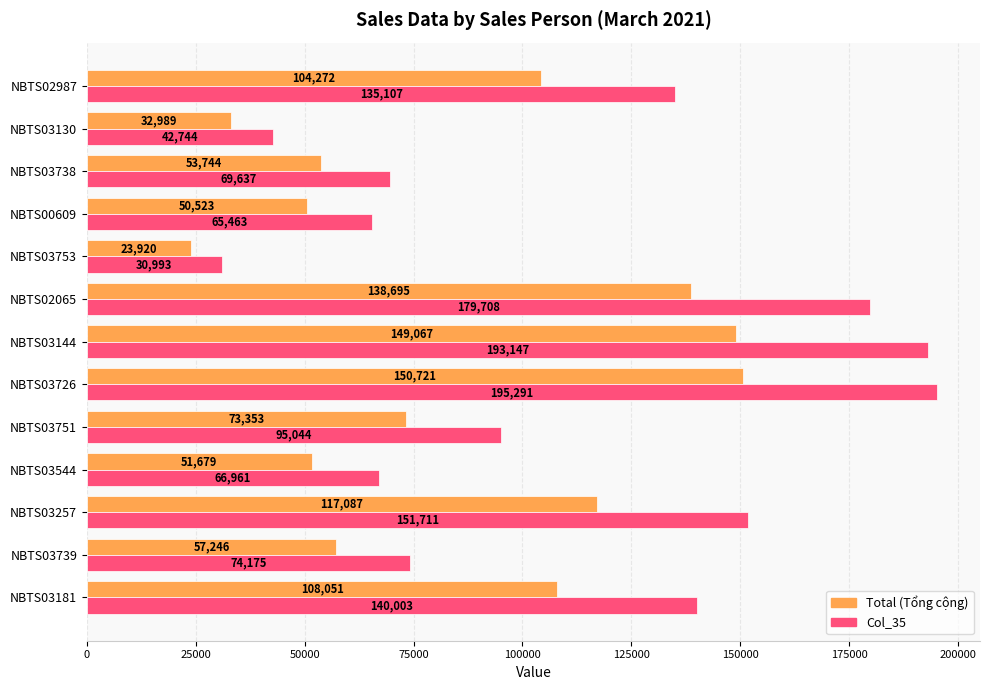

At which category is the sum across all series the highest?

NBTS03726